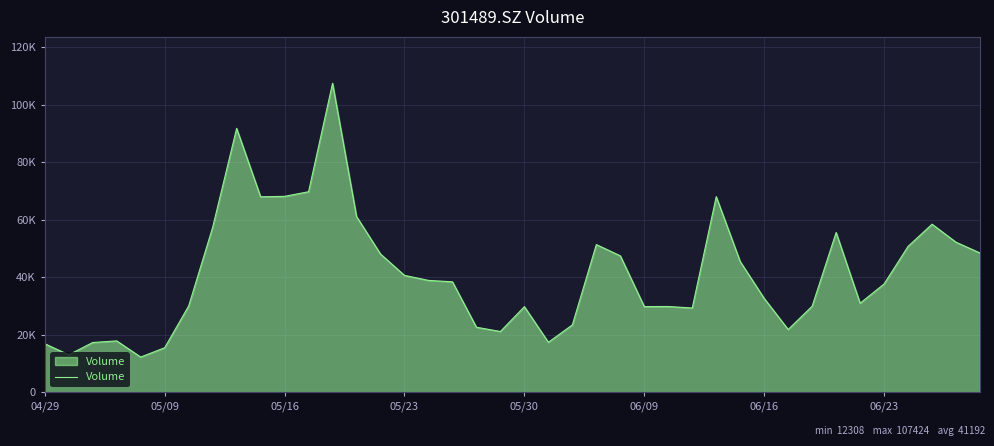

Does the chart display data point markers on the line(s)?

No